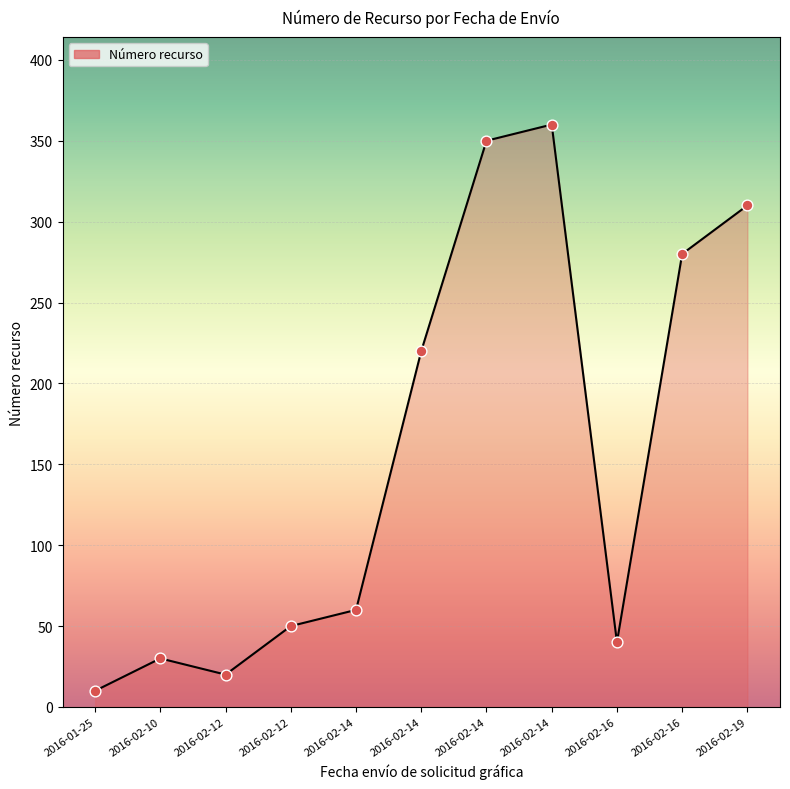

Which has a higher value, 2016-02-10 or 2016-02-16?

2016-02-16